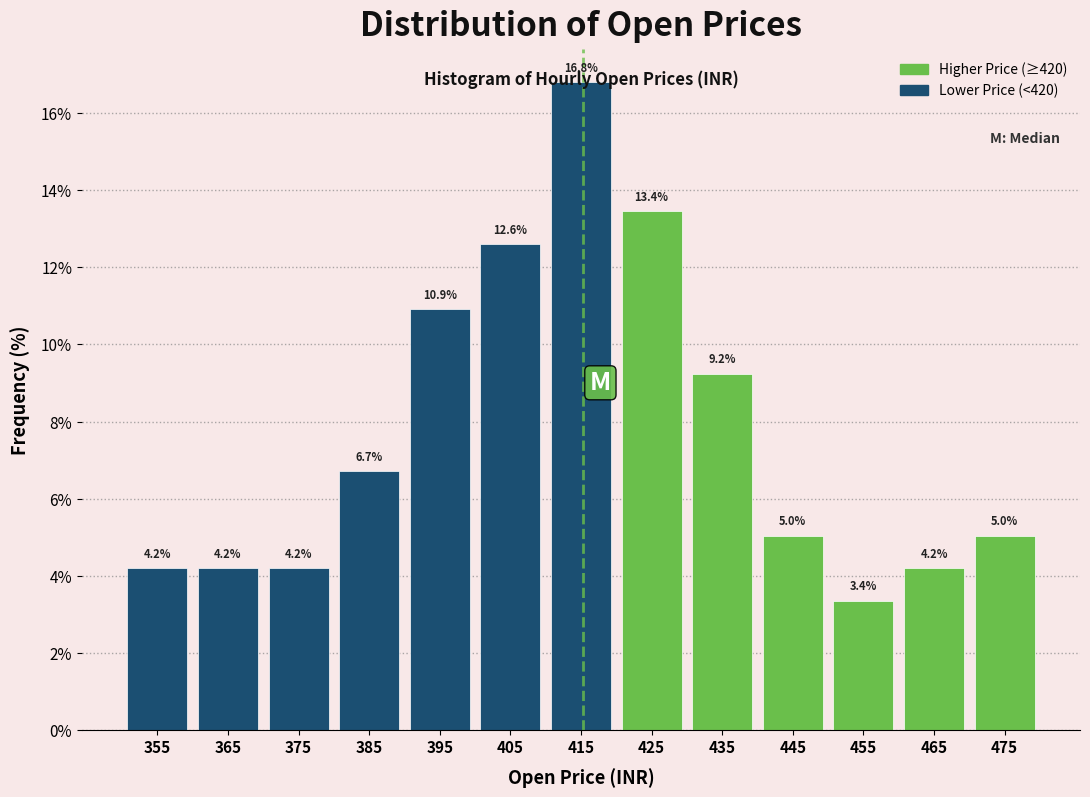

Over which range of the x-axis is the bar tallest?

410 to 420